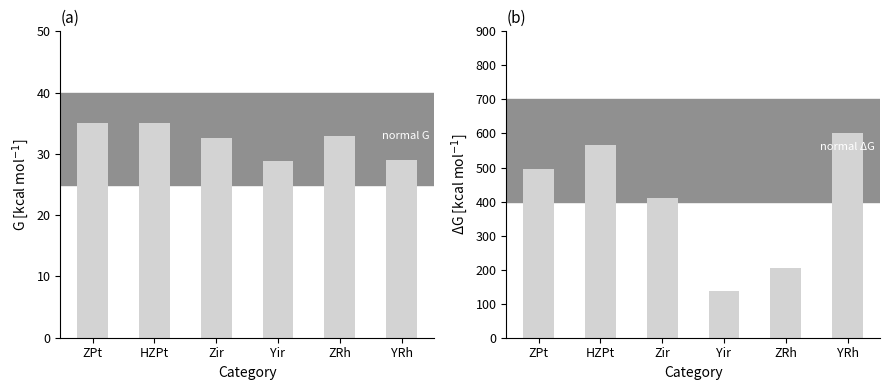

What is the average value of the G (kcal/mol) series?

32.2